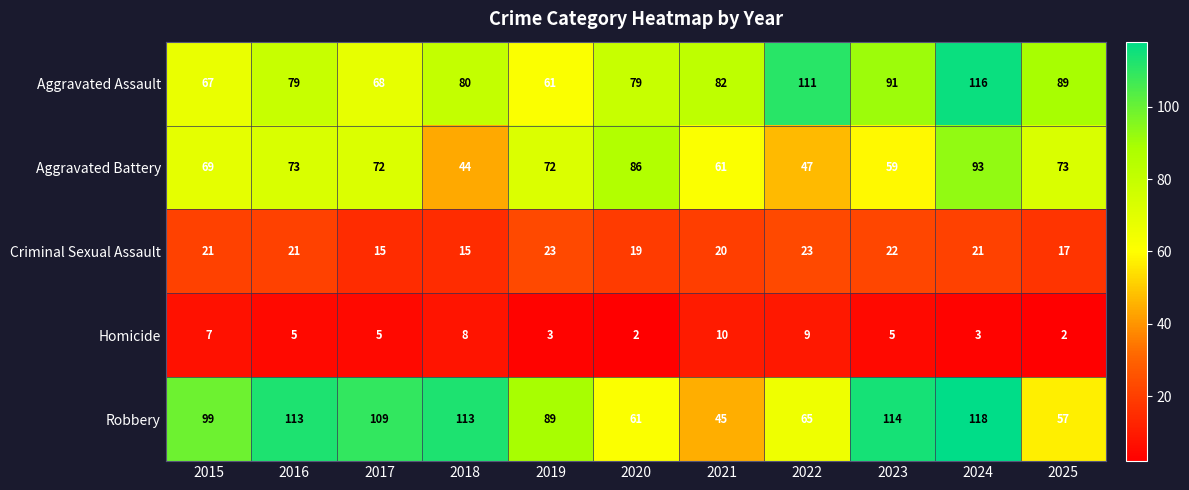

Which series has the widest spread of values?

Robbery